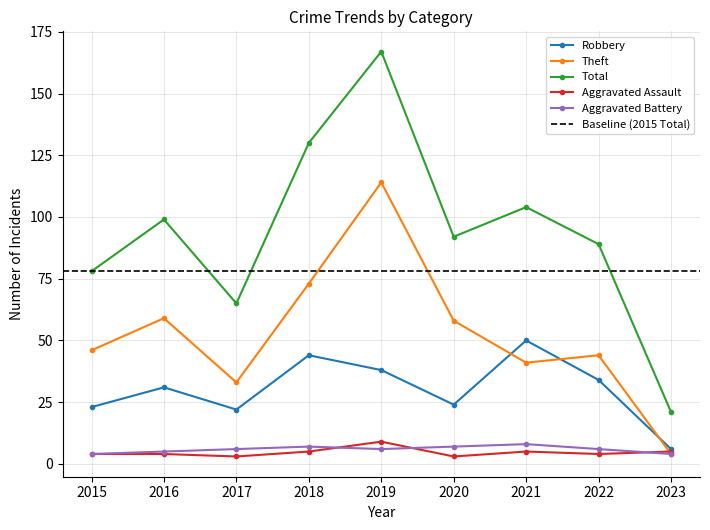

How many data points in Aggravated Battery are less than 6?

3